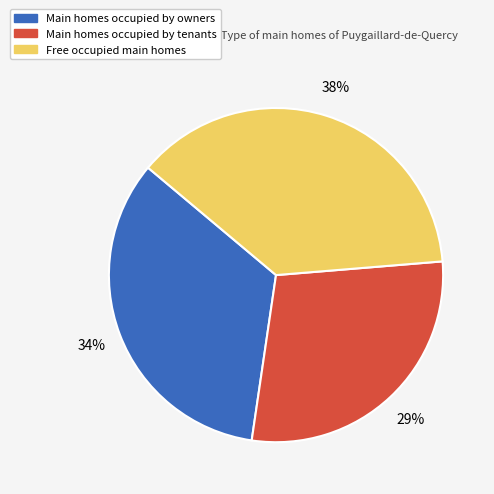

Which has a higher value, Main homes occupied by owners or Main homes occupied by tenants?

Main homes occupied by owners